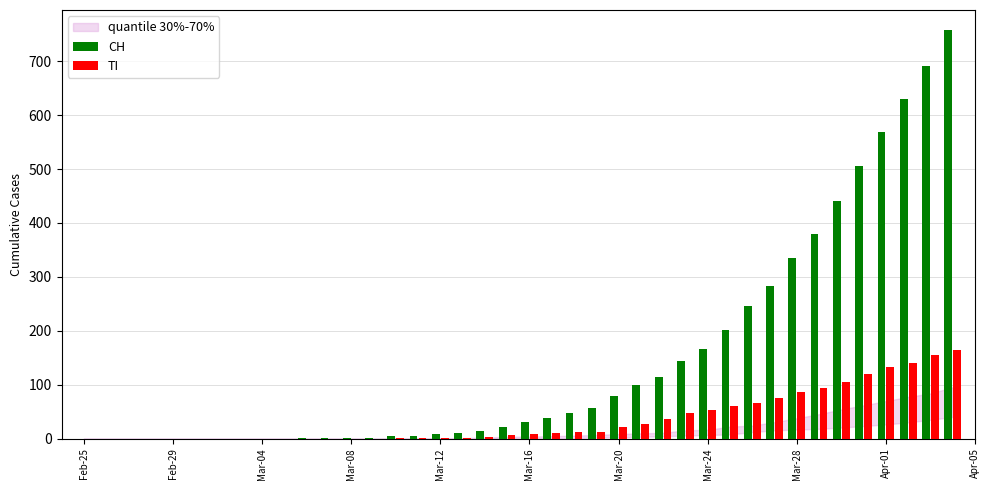

What is the sum of all TI values?

1445